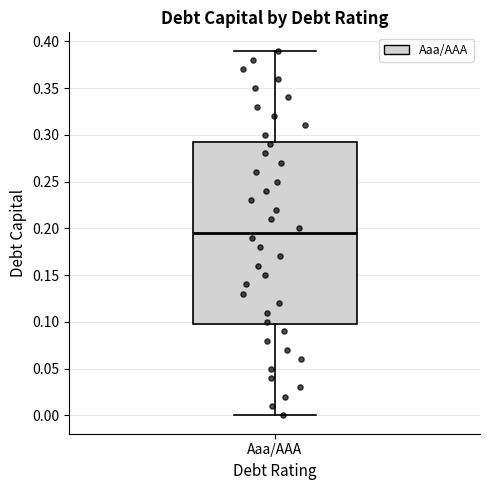

Where does the median line of the box for Aaa/AAA sit on the y-axis? The values are not printed on the chart, so give them approximately, as read against the axis.

0.195